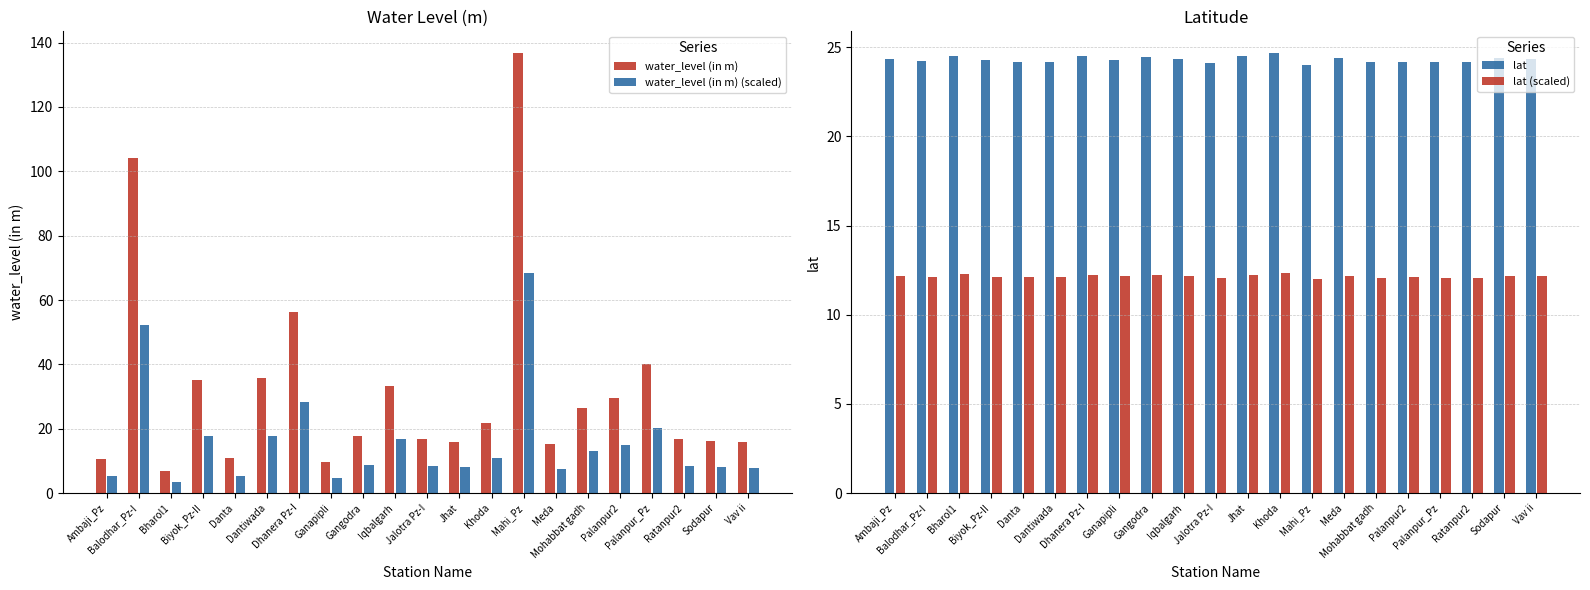

How many categories are shown in the chart?

21